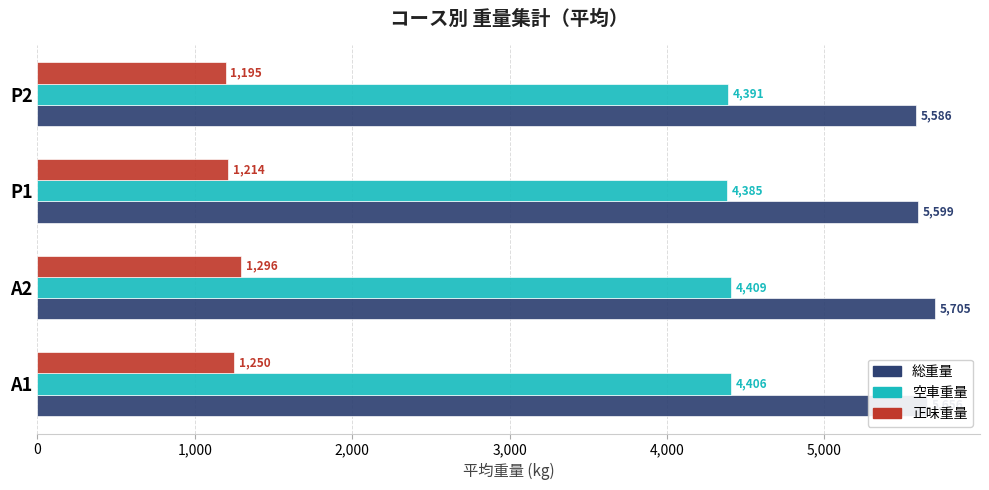

List the series in order of their overall mean, lowest first.

正味重量, 空車重量, 総重量